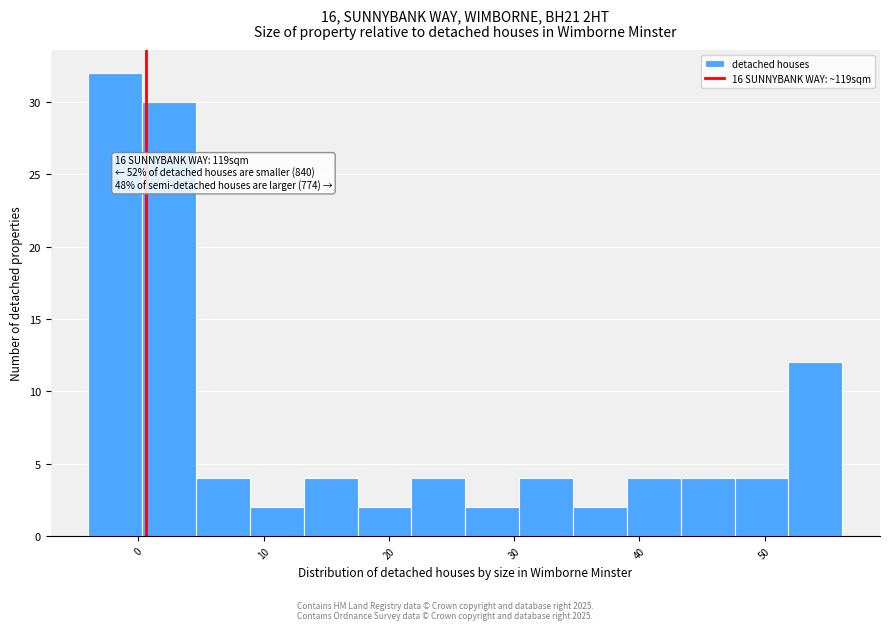

Which range on the x-axis has the tallest bar?

-4.0 to 0.3